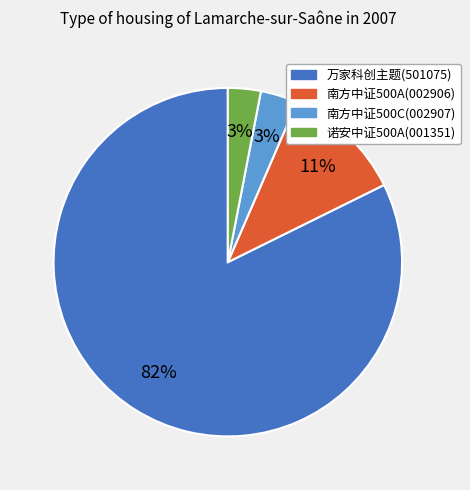

To the nearest percent, what is the combined percentage of 万家科创主题(501075) and 南方中证500A(002906)?

94%